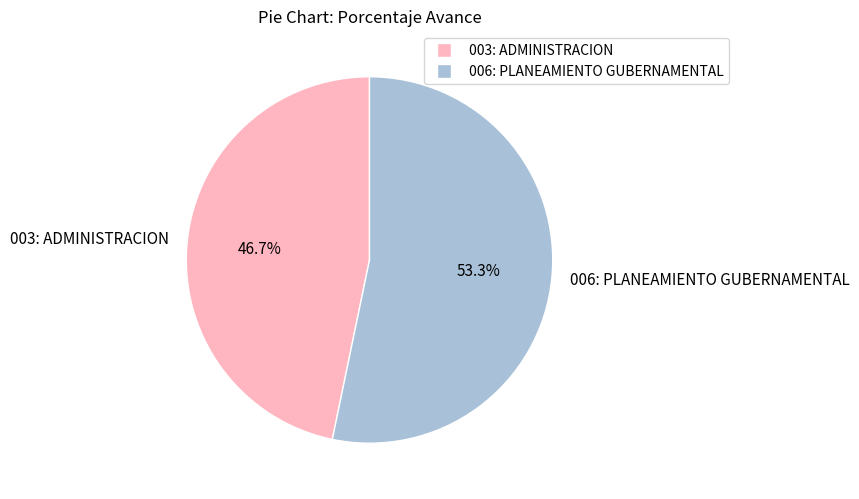

Count the number of slices in the pie.

2